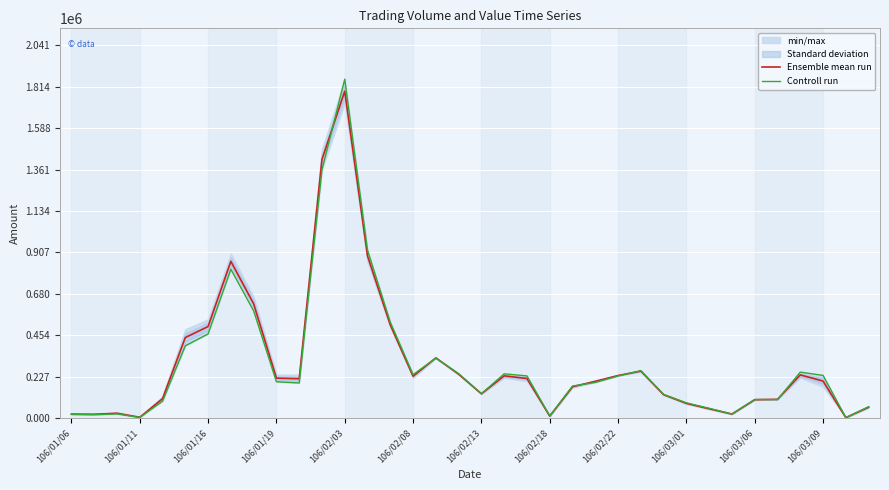

How many data points does each series have?

36